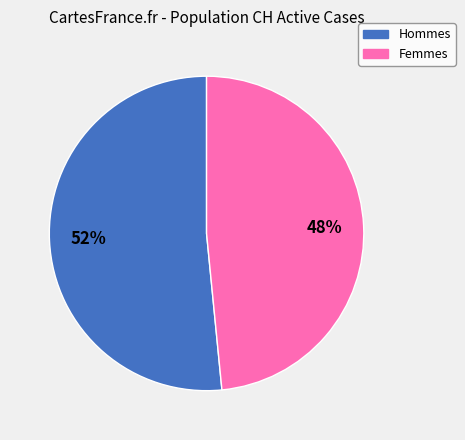

How many slices are in this pie chart?

2